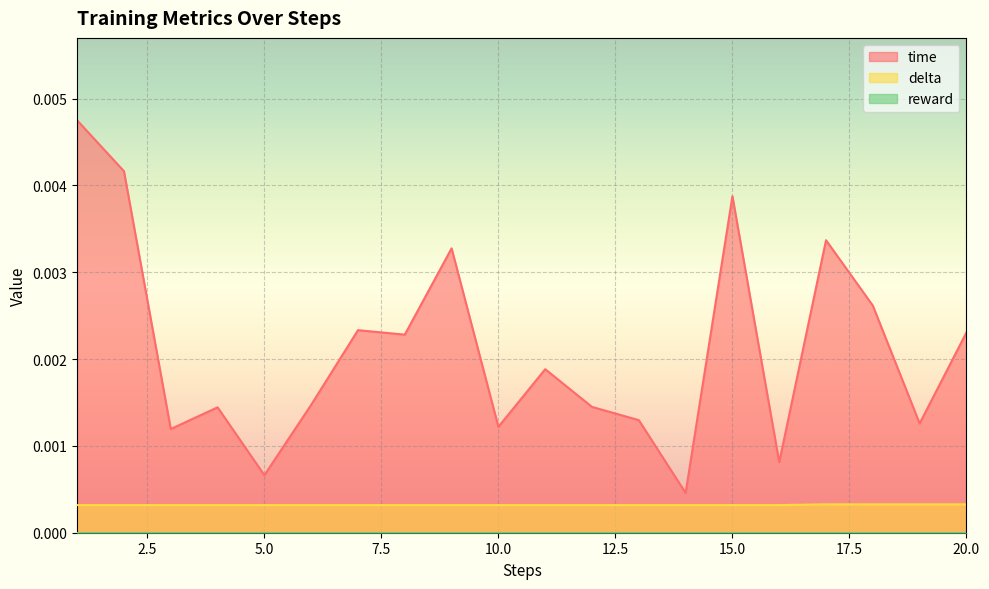

Which series has the largest total across all categories?

time